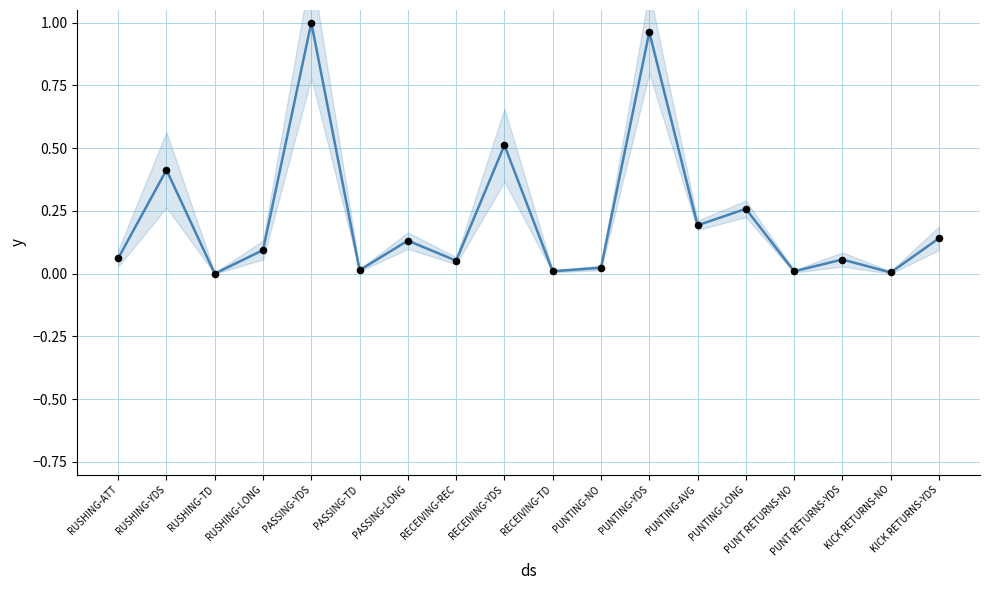

Which series has the widest spread of Y values?

mean value